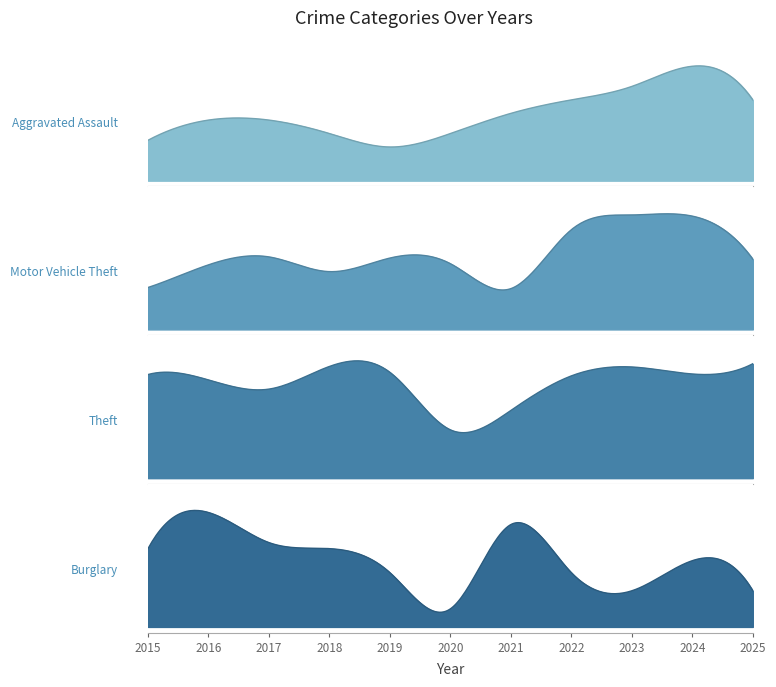

Reading left to right, extract all data points from this chart.

Aggravated Assault: 6	9	9	7	5	7	10	12	14	17	12
Motor Vehicle Theft: 37	57	64	51	63	58	36	88	101	100	62
Theft: 384	364	330	414	392	179	251	379	412	386	424
Burglary: 13	19	14	13	9	3	17	9	6	11	6